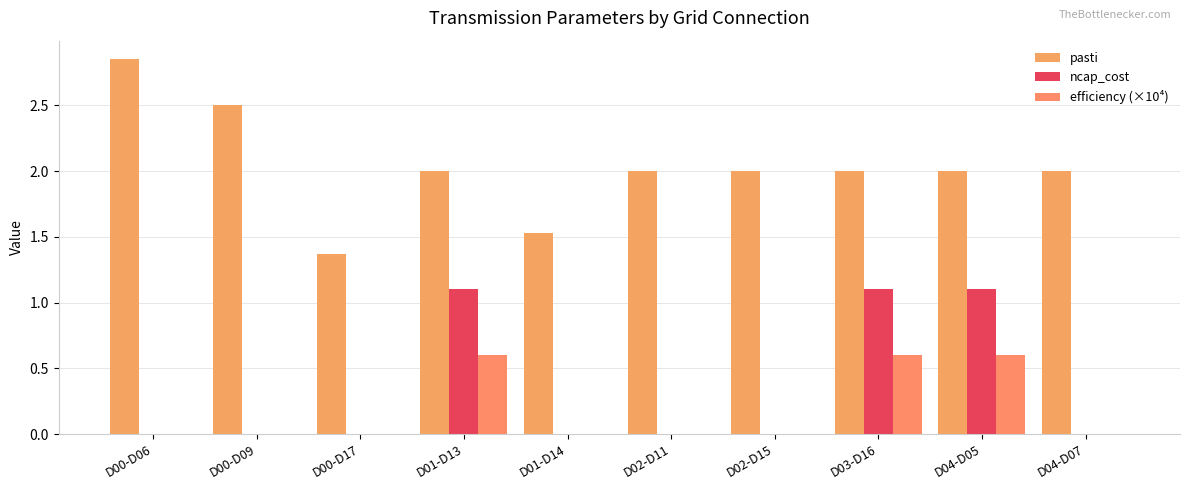

Count the number of data series in this chart.

3